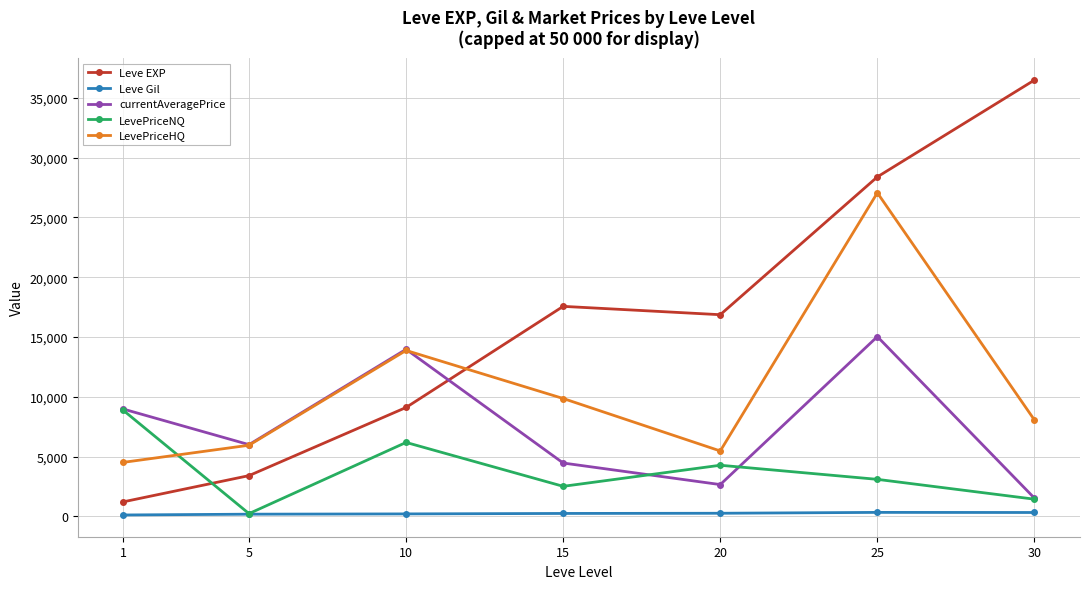

Where do LevePriceHQ and Leve EXP first cross each other?

10 and 15